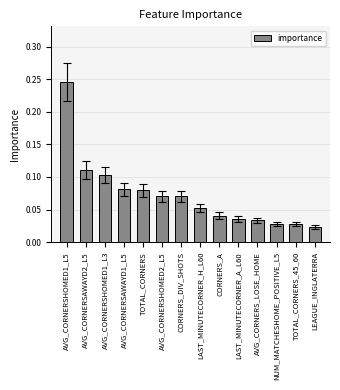

Count the values in the range 0 to 1.

14